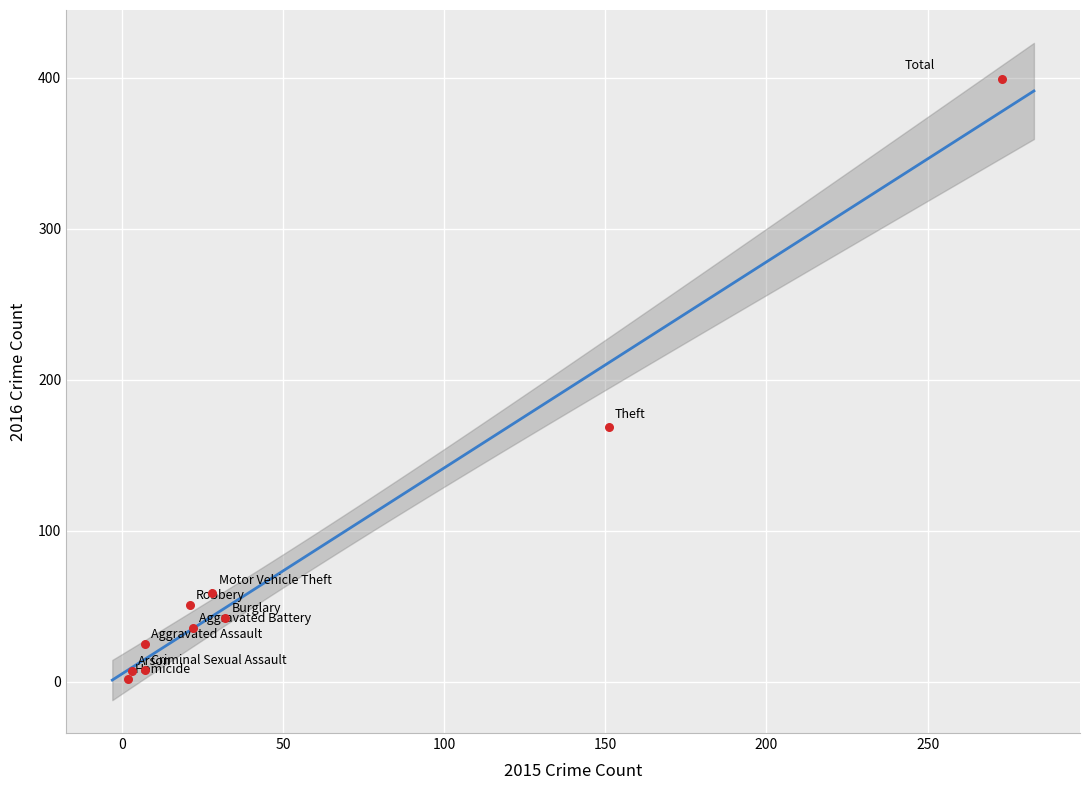

What Y value in the scatter plot is closest to 200?

169